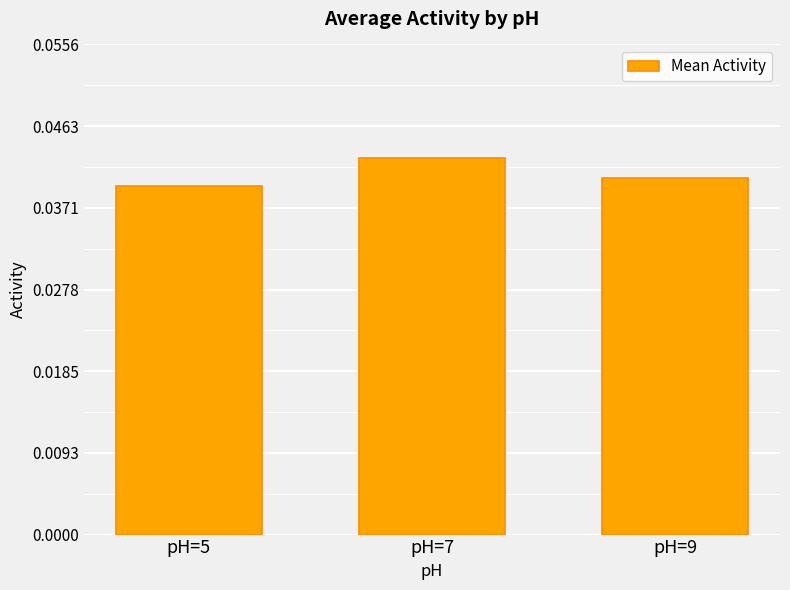

Is it true that the value at pH=5 is 0.1?

False